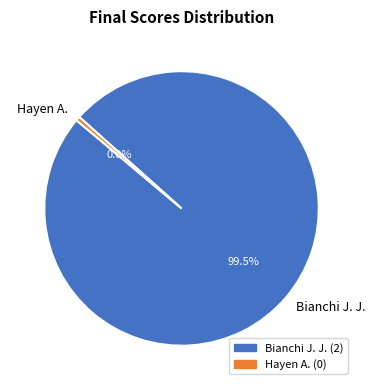

How many segments does this pie chart have?

2